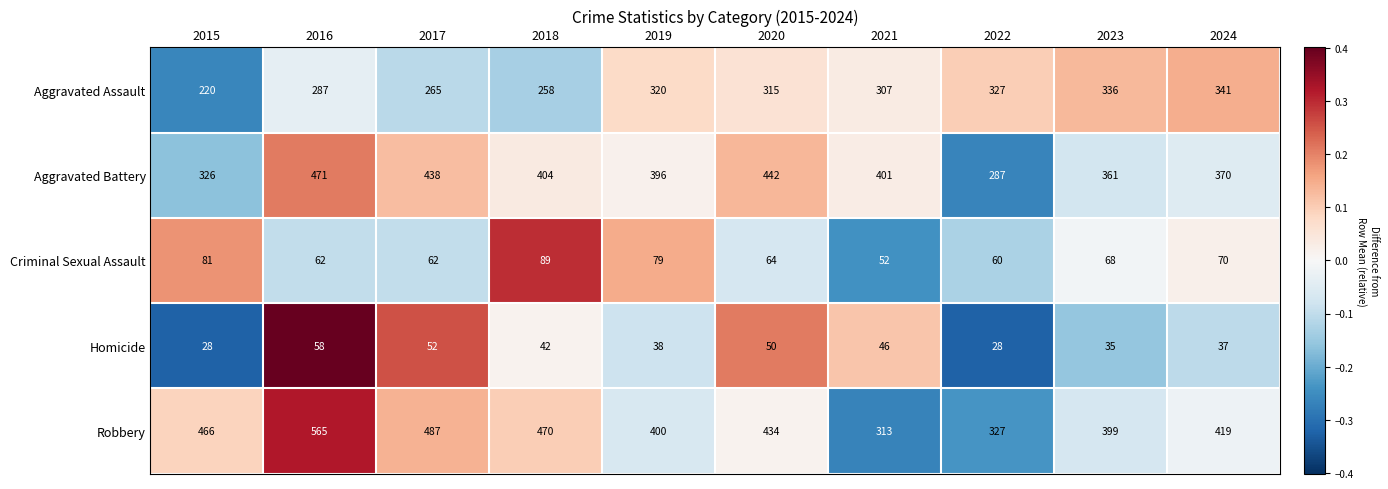

List the series in order of their peak value, highest first.

Robbery, Aggravated Battery, Aggravated Assault, Criminal Sexual Assault, Homicide